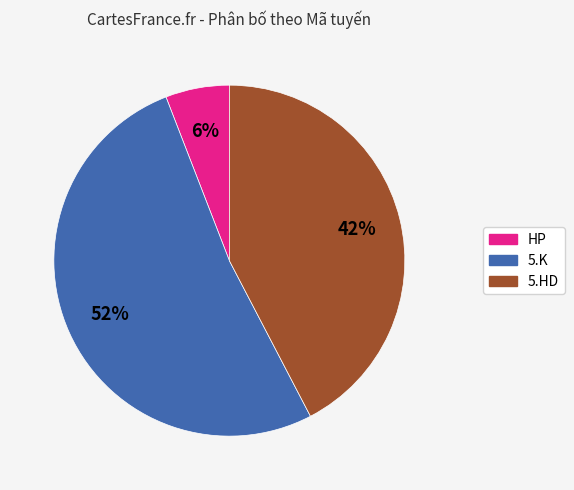

Is there a majority slice in this chart?

Yes